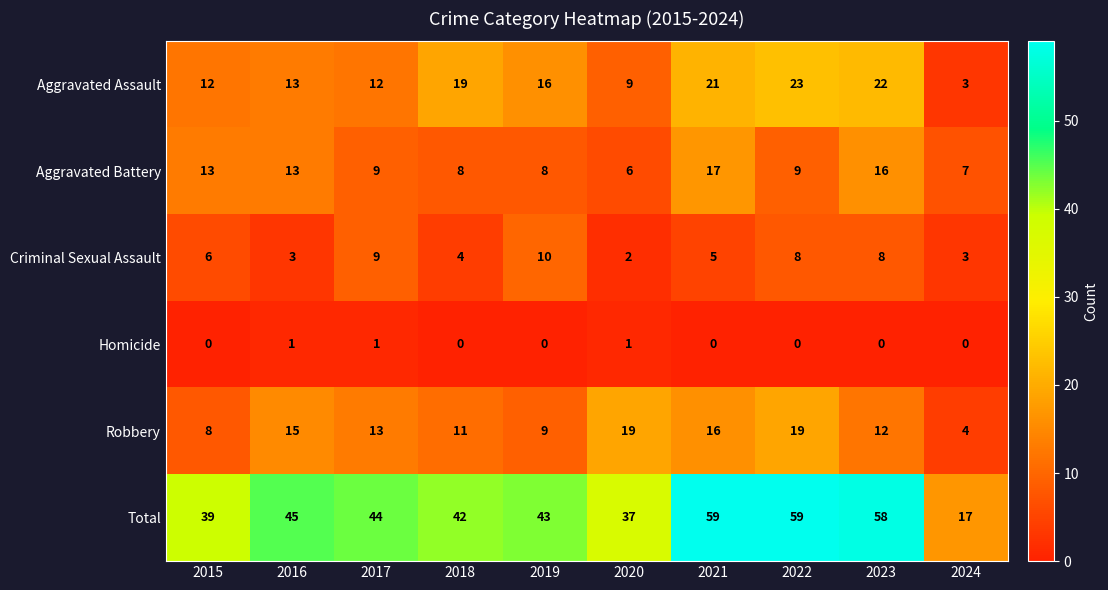

What is the average value of the Aggravated Battery series?

11